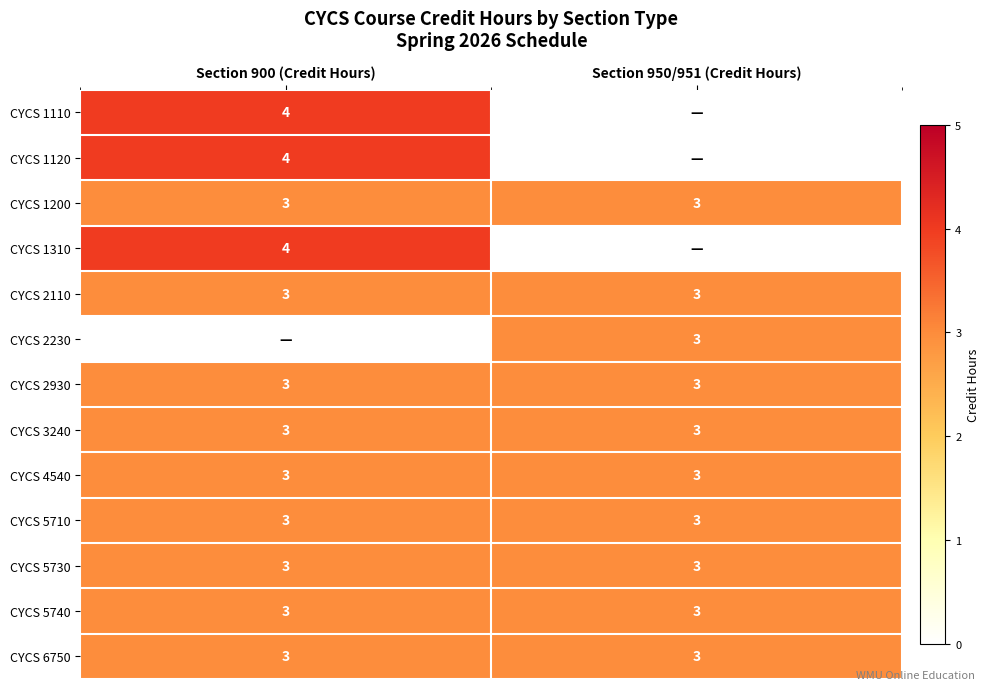

True or false: CYCS 2930 has a value of 4 at Section 900 (Credit Hours).

False